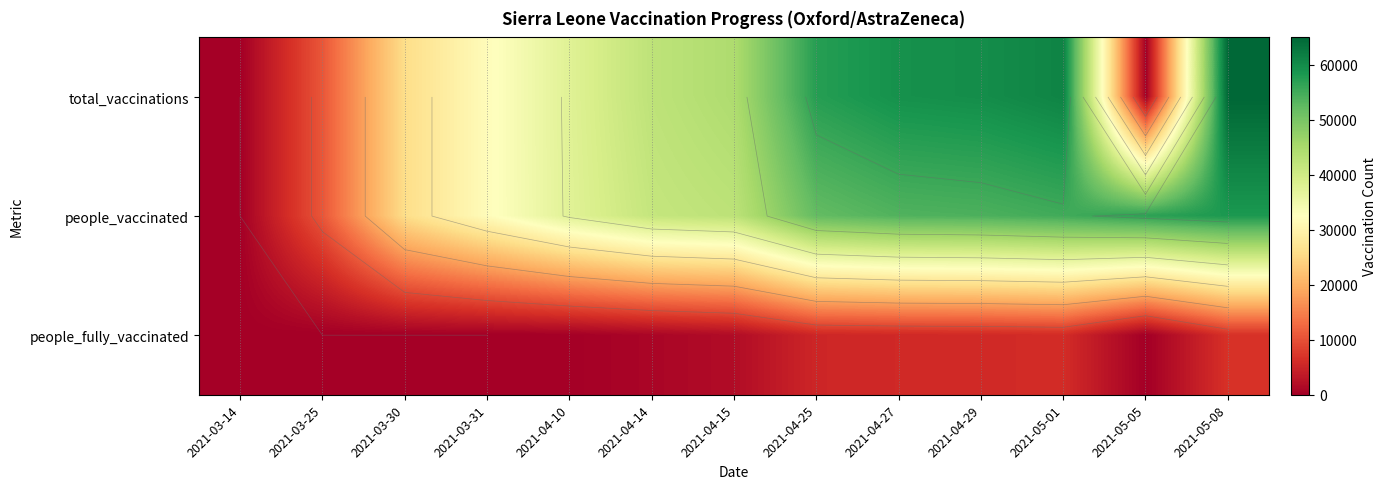

At how many categories does at least one series exceed 29754?

10